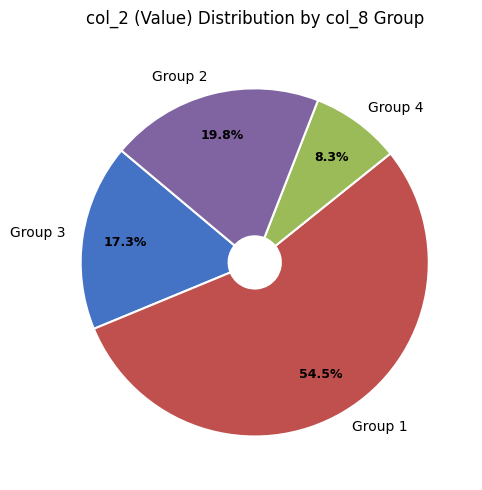

Between Group 4 and Group 2, which is larger?

Group 2